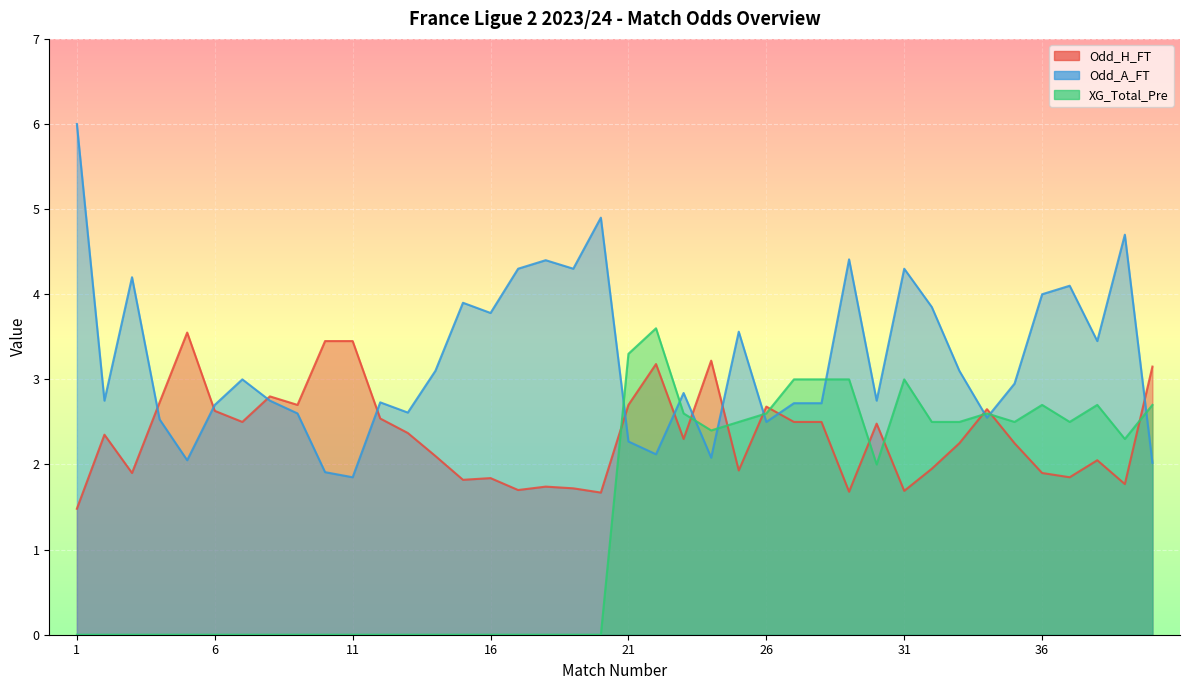

What is the total value across all series at 20?

6.6